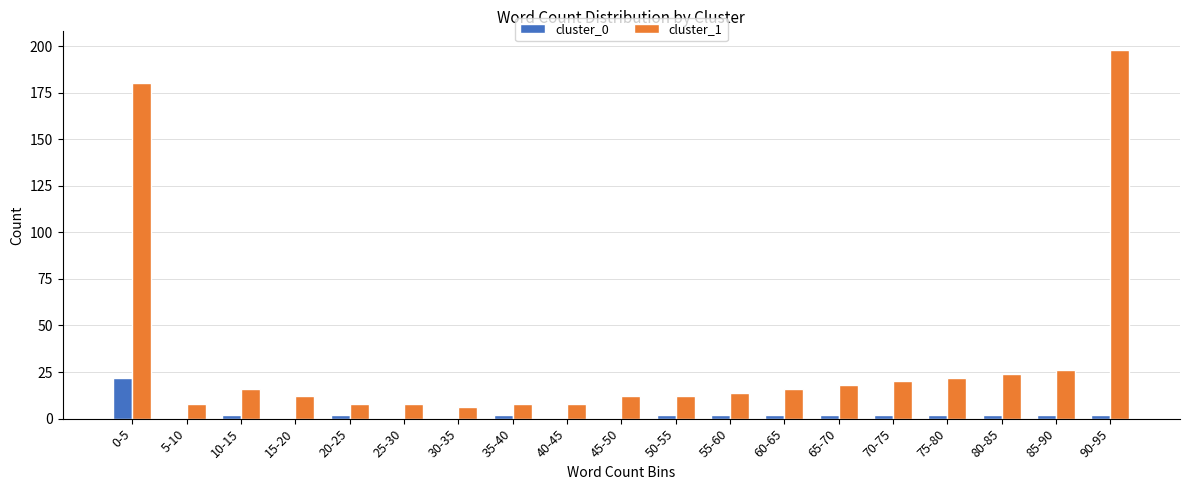

Which label corresponds to the largest value in the chart?

90-95